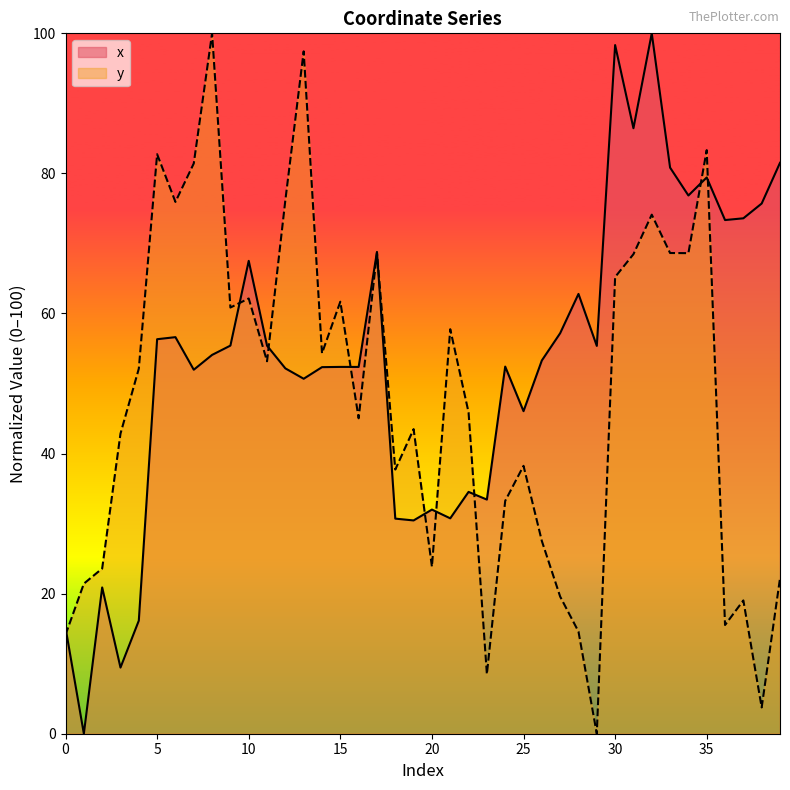

At which label does y reach its peak?

8